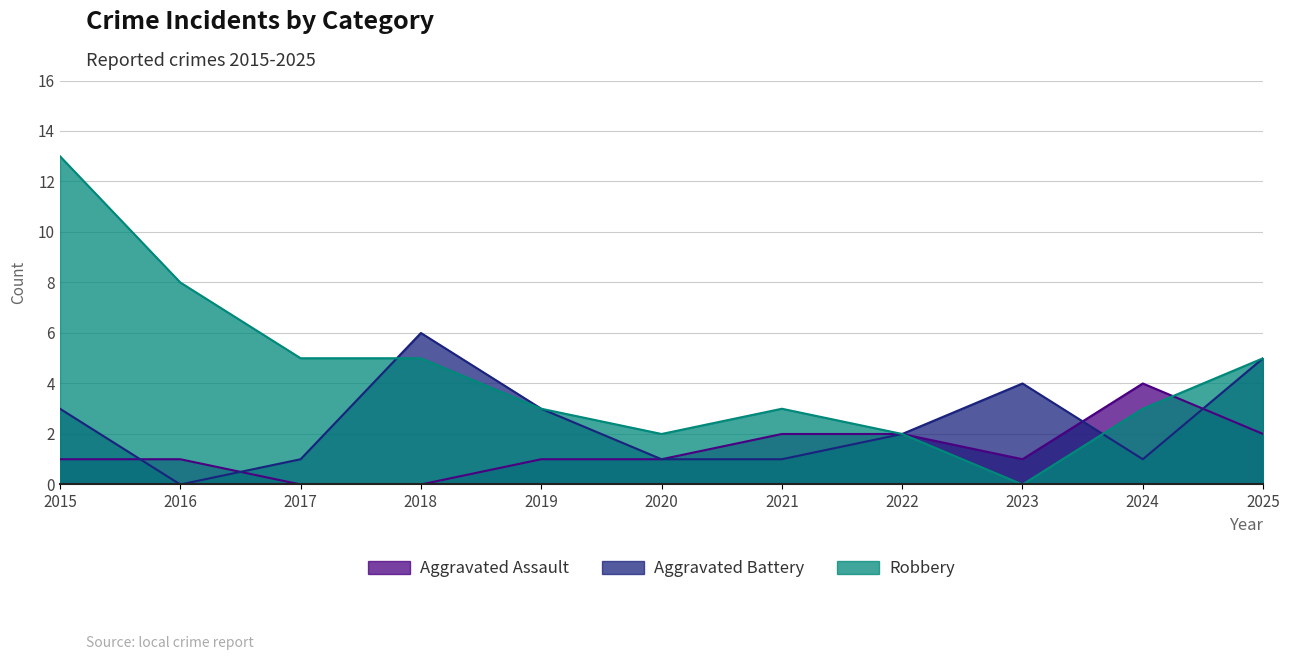

What is the value of the Aggravated Assault point at the 10th from the left?

4